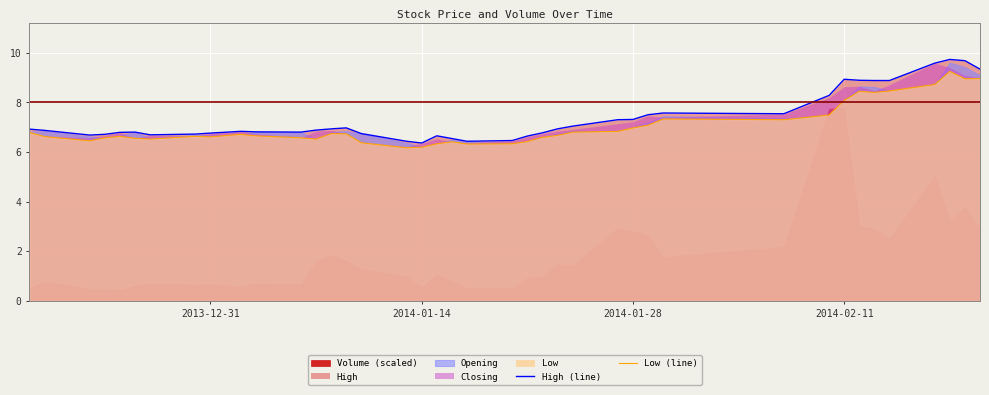

What is the minimum value for High (line)?

6.4